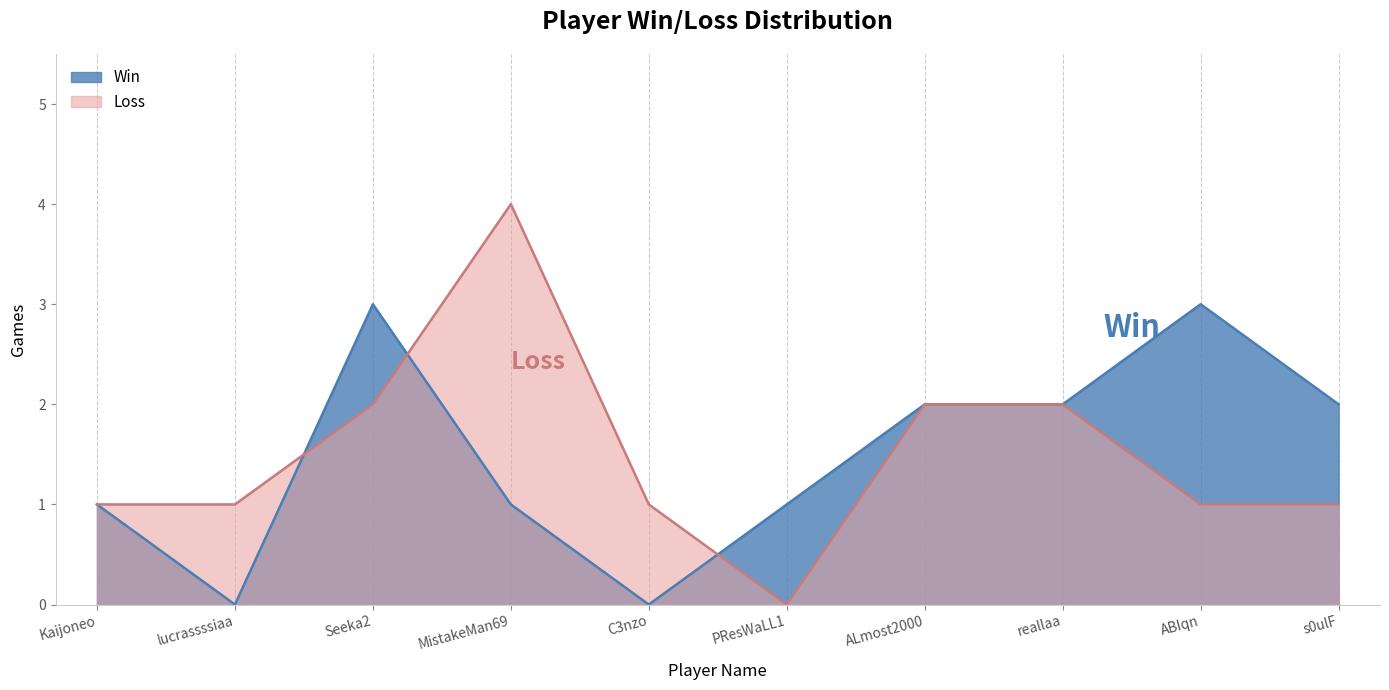

How many lines are shown in the chart?

2